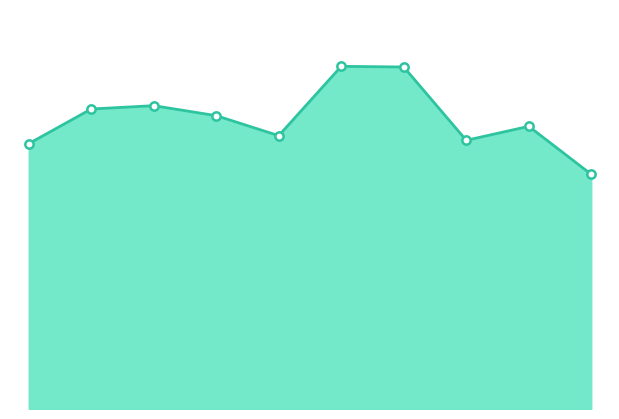

How many lines are shown in the chart?

1